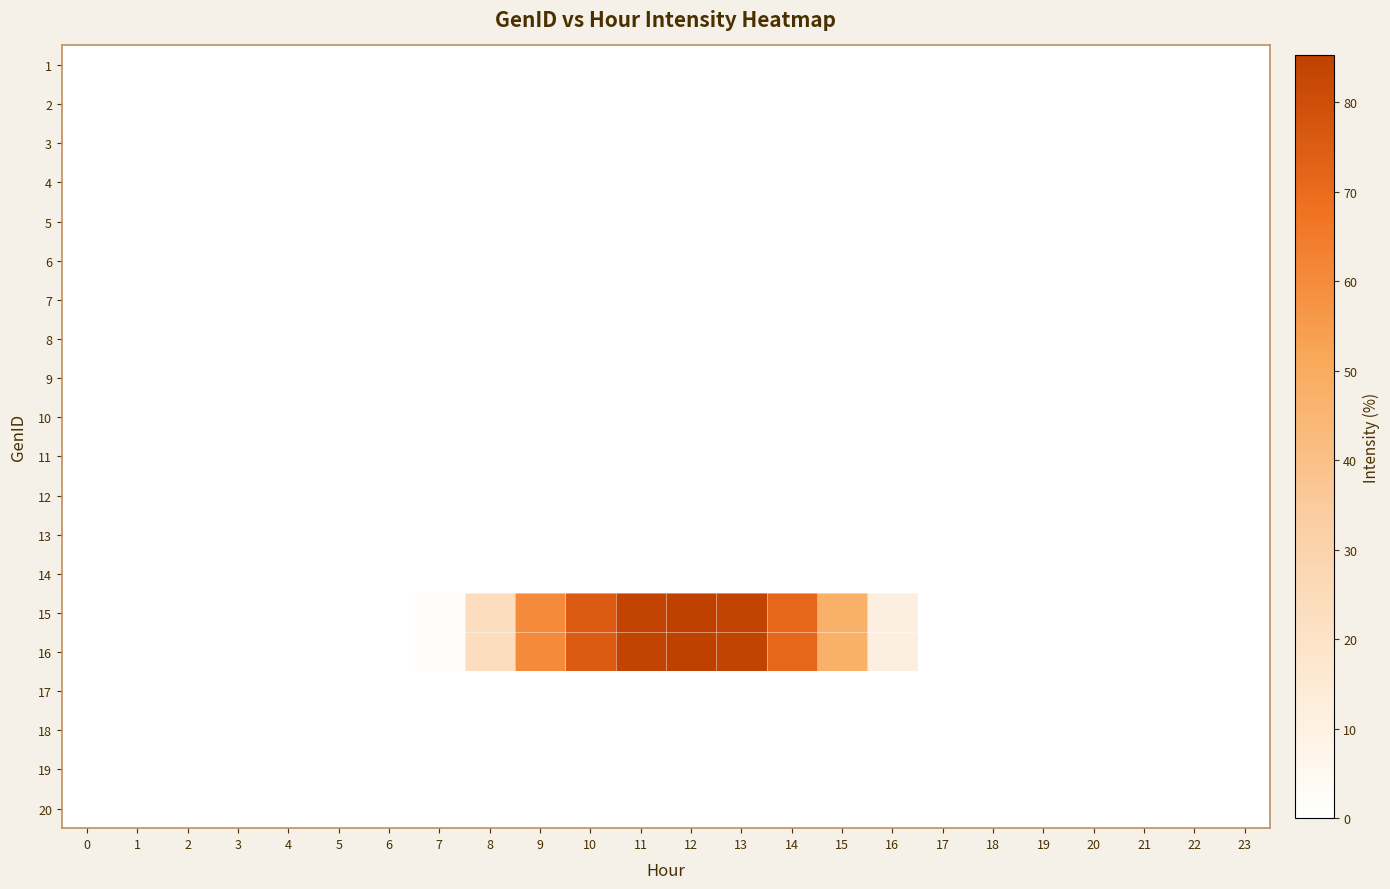

At 11, list the series in order from largest to smallest.

row_14, row_15, row_0, row_1, row_2, row_3, row_4, row_5, row_6, row_7, row_8, row_9, row_10, row_11, row_12, row_13, row_16, row_17, row_18, row_19